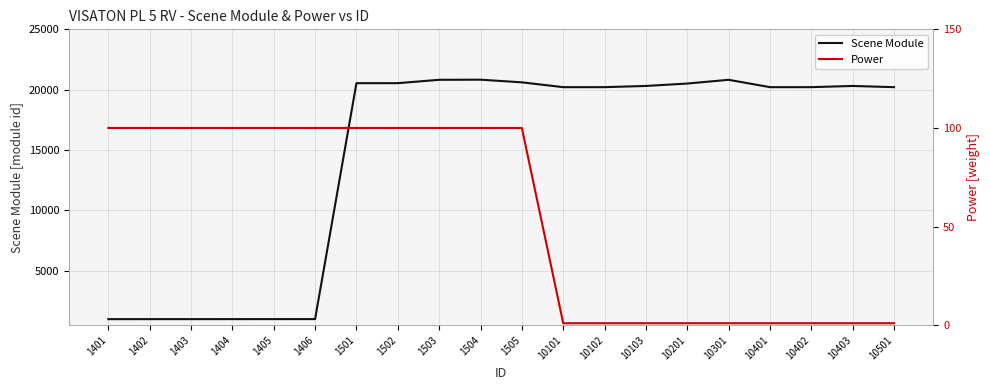

Does the chart have visible grid lines?

Yes